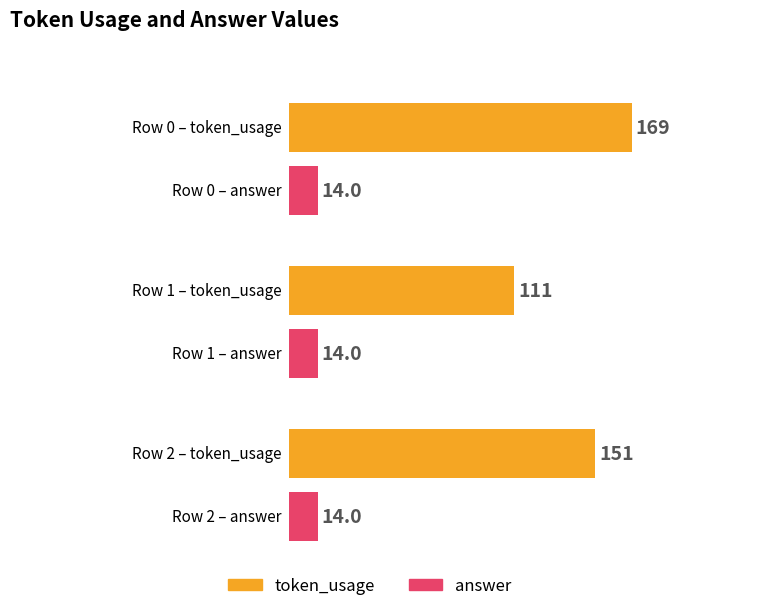

Between 2 and 1, which is larger?

2